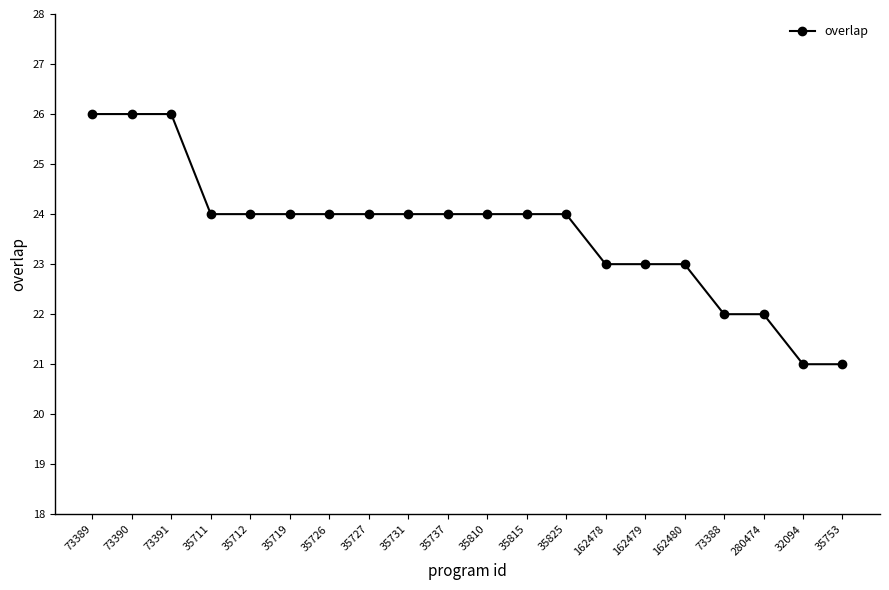

How many values are between 23 and 24?

13